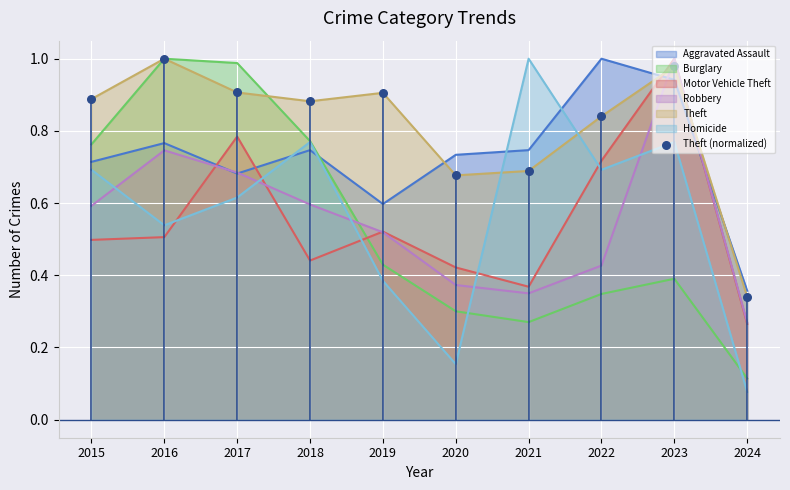

What is the change in value from 2019 to 2024?

-0.6